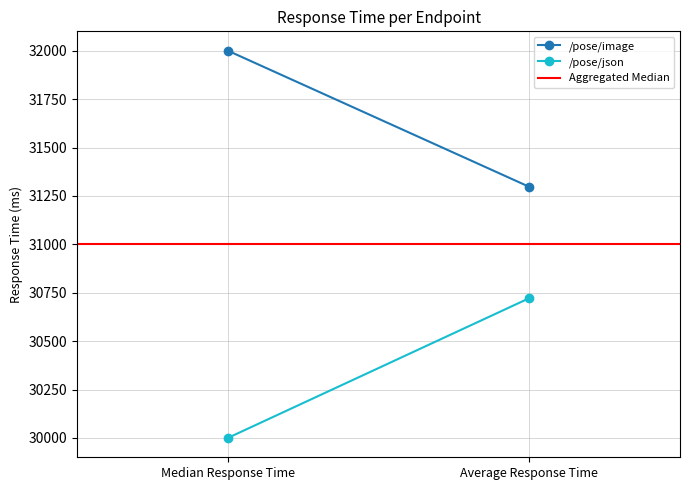

What is the average value of the /pose/image series?

31648.4